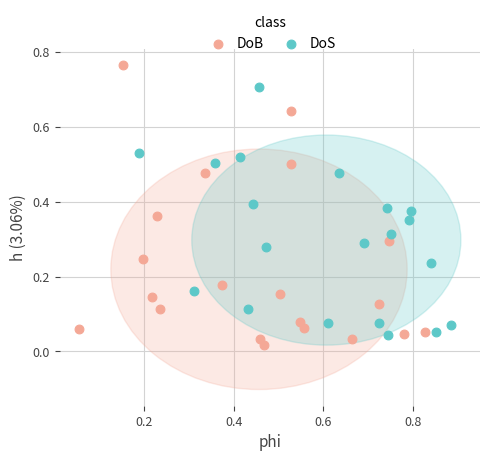

Which series contains the highest Y value?

DoB